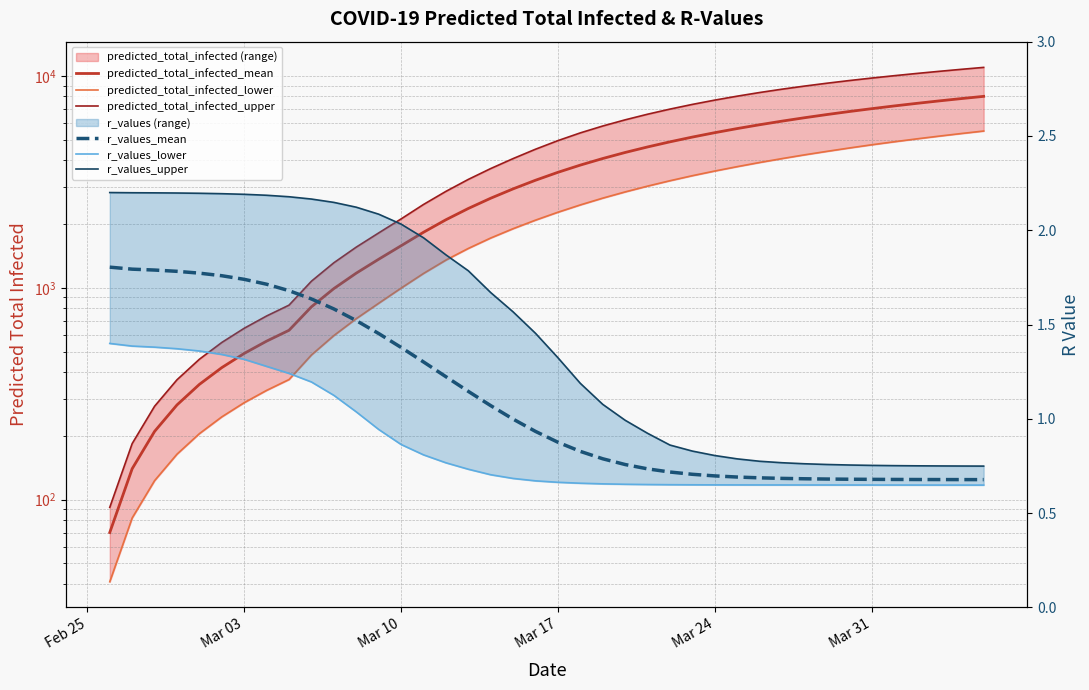

Count the number of categories in the chart.

40